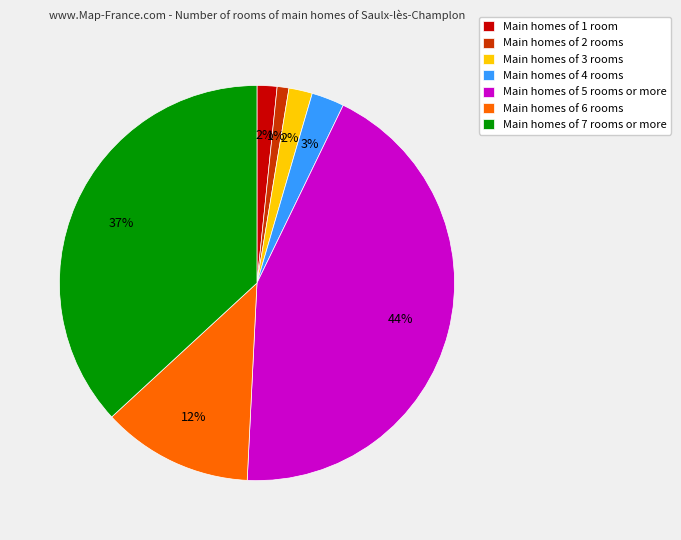

Is there any slice that represents more than half of the pie?

No